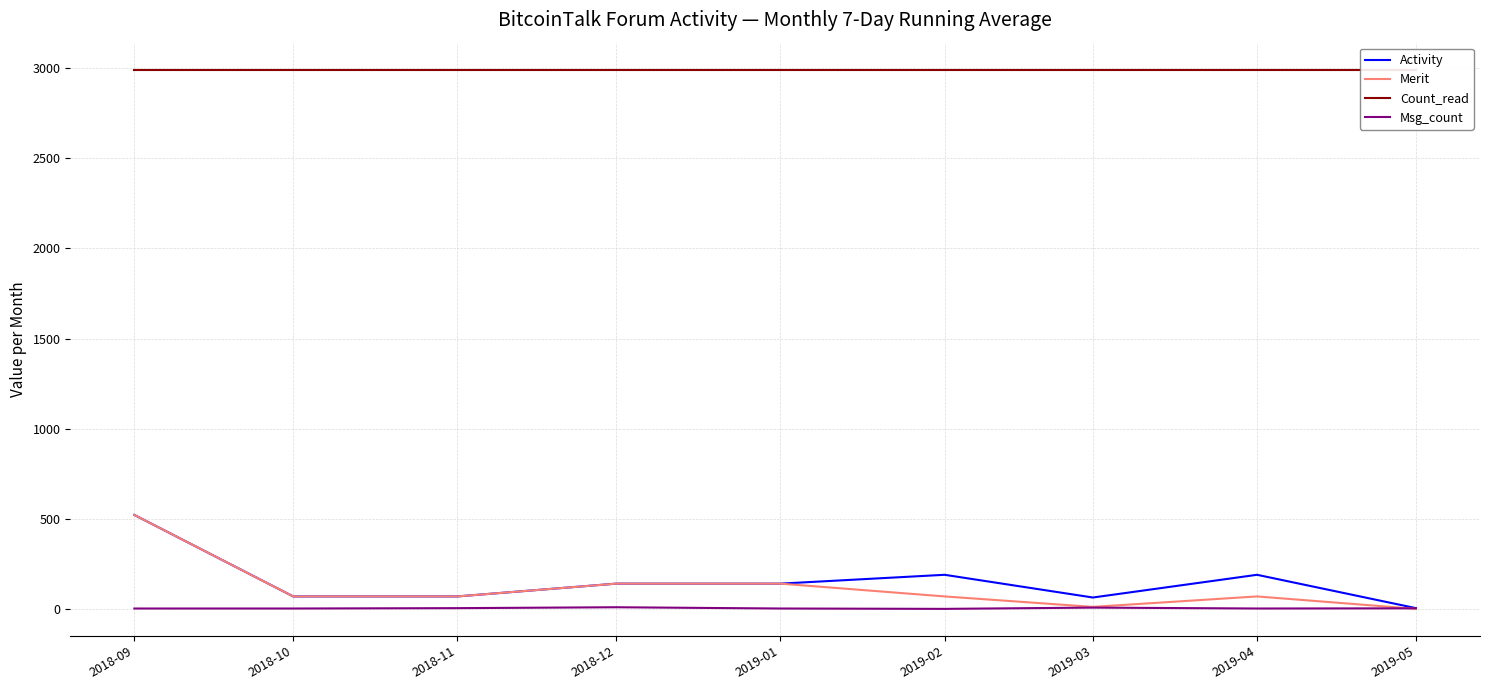

The Msg_count series shows 9 at 2018-11. True or false?

False